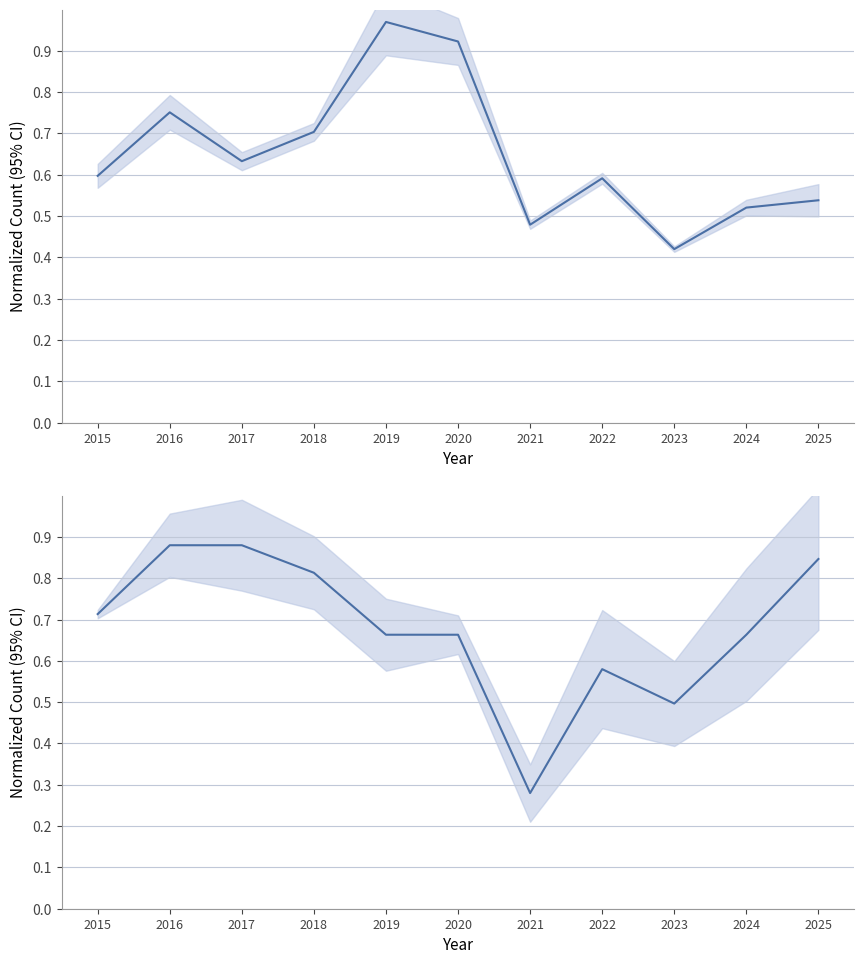

At which label is Other Neighborhoods Mean closest to 0?

2021